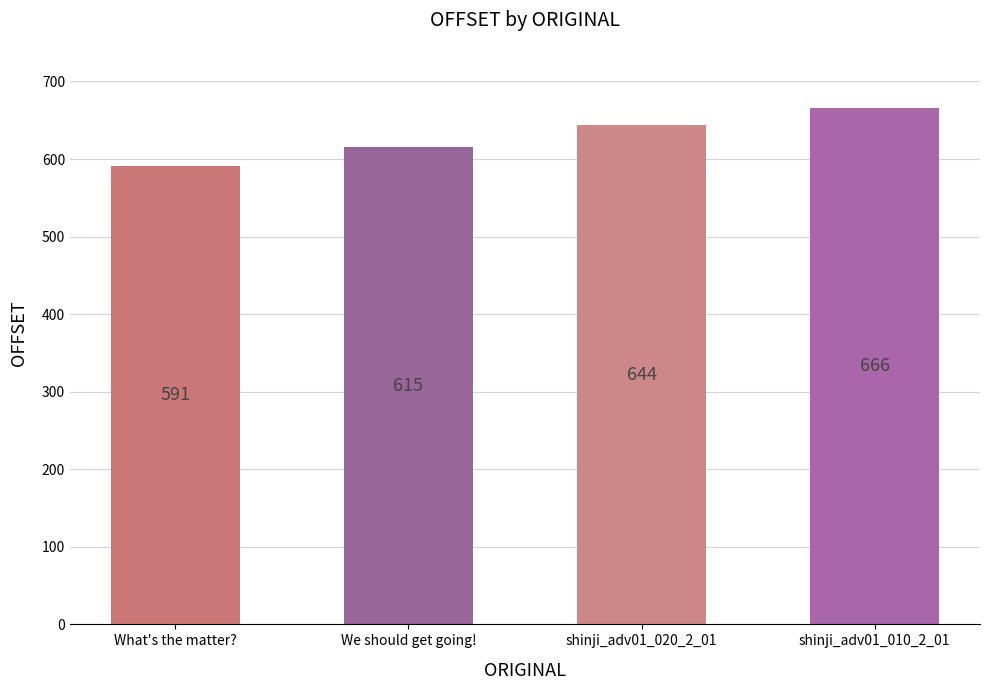

List the labels in order of value, smallest first.

What's the matter?, We should get going!, shinji_adv01_020_2_01, shinji_adv01_010_2_01